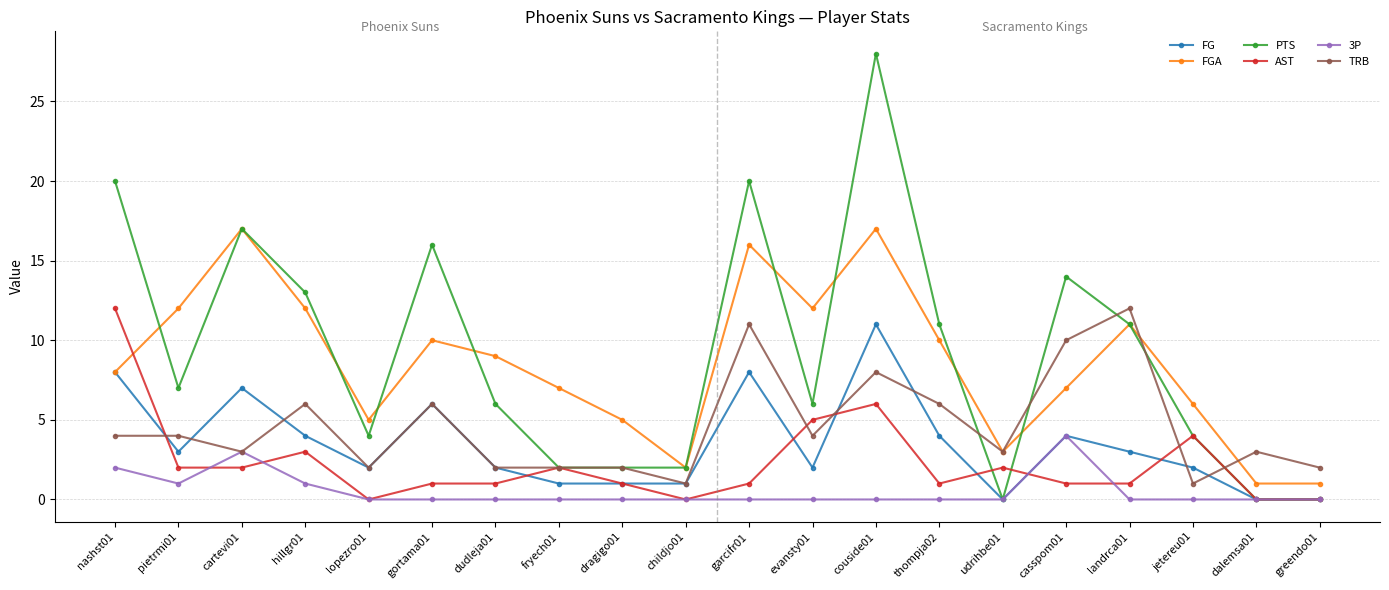

What is the difference between the second highest and second lowest values in the PTS series?

20